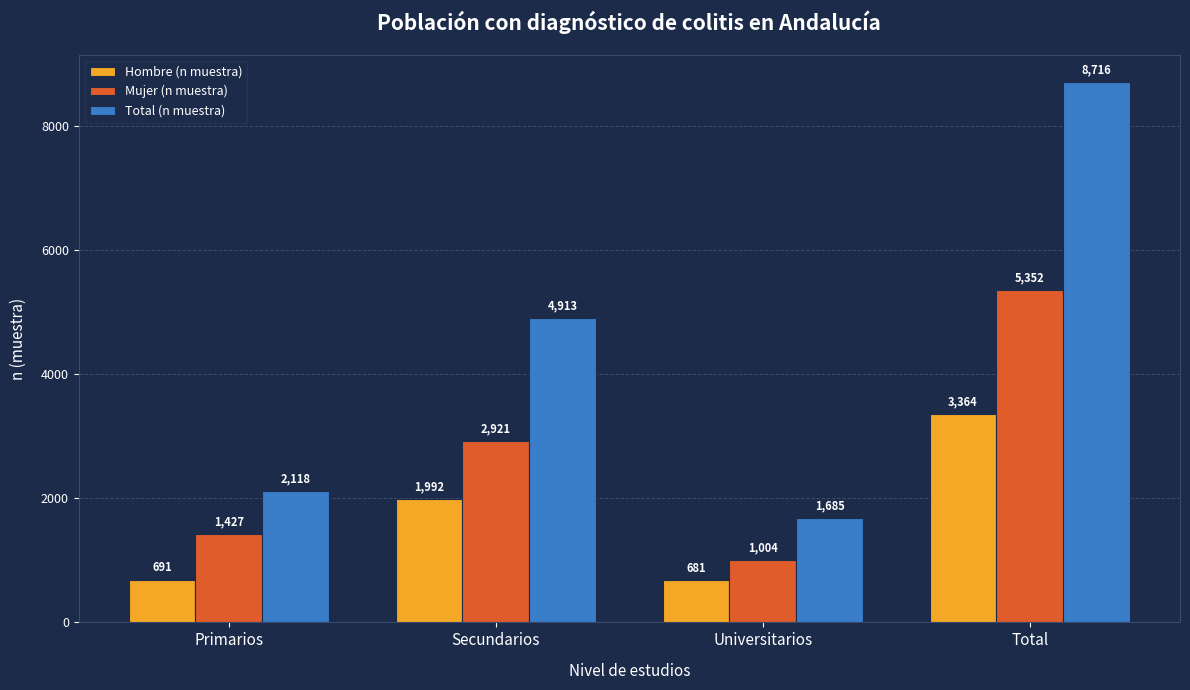

Reading left to right, transcribe all the data shown in this chart.

Hombre (n muestra): 691	1992	681	3364
Mujer (n muestra): 1427	2921	1004	5352
Total (n muestra): 2118	4913	1685	8716